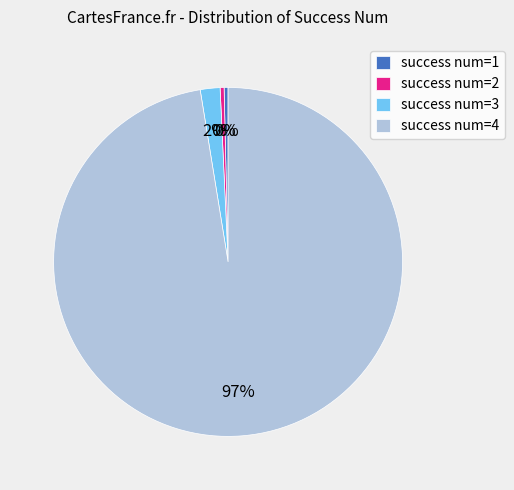

What is the largest slice in the pie chart?

success num=4